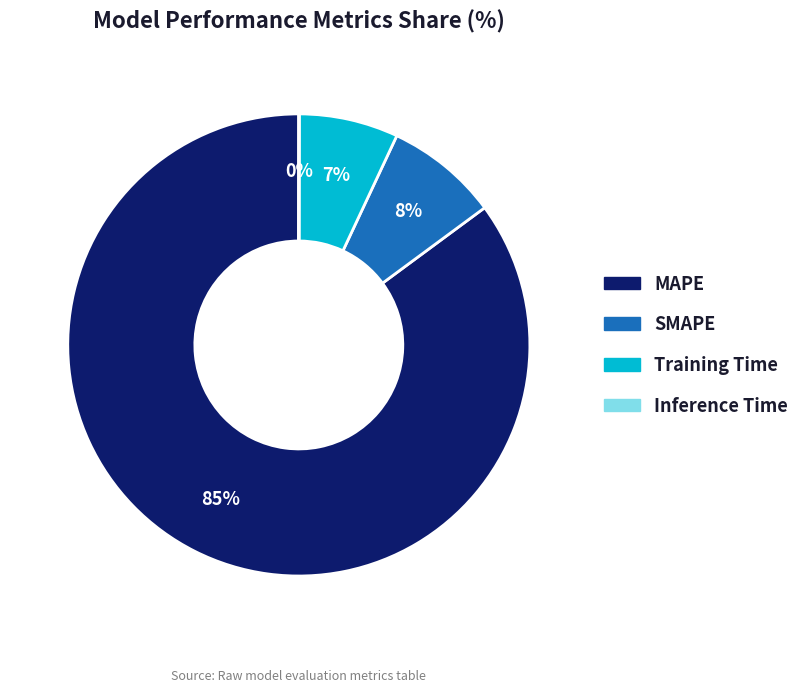

Which category has the biggest portion of the pie?

MAPE